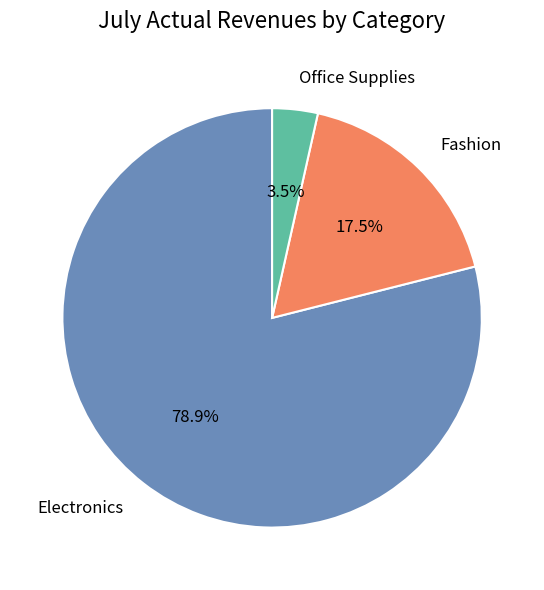

True or false: Office Supplies accounts for 18% of the total.

False